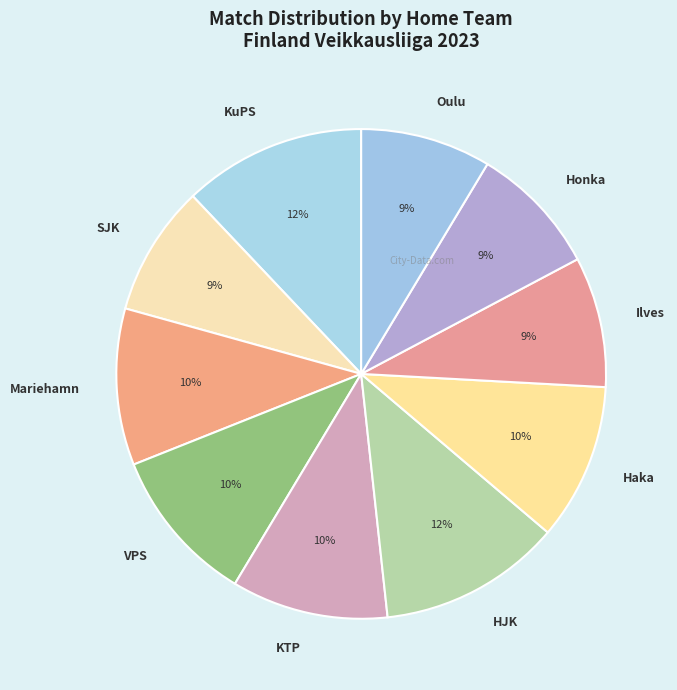

Does any single category account for the majority?

No